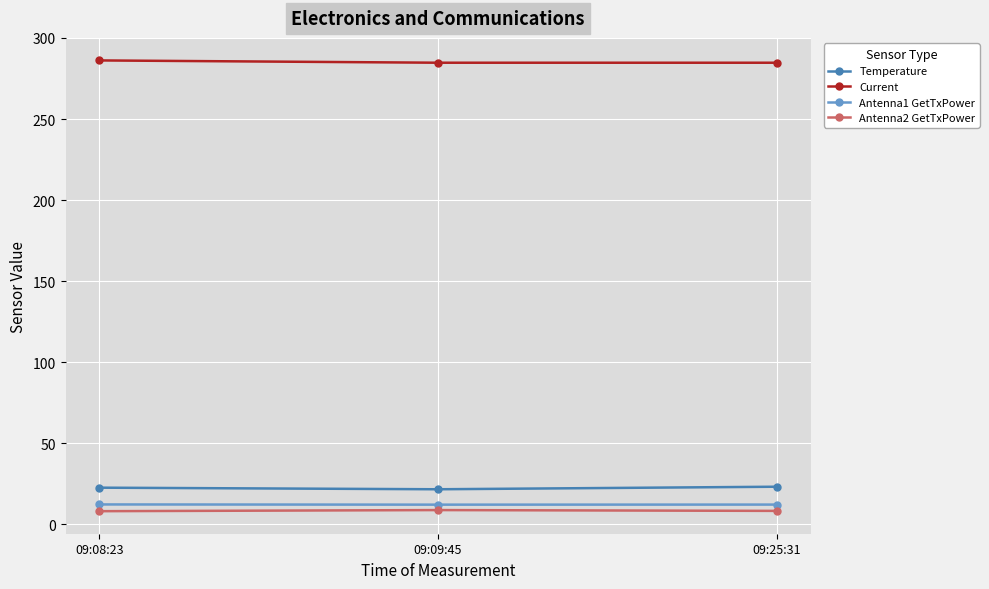

What is the total value across all series at 09:09:45?

327.4